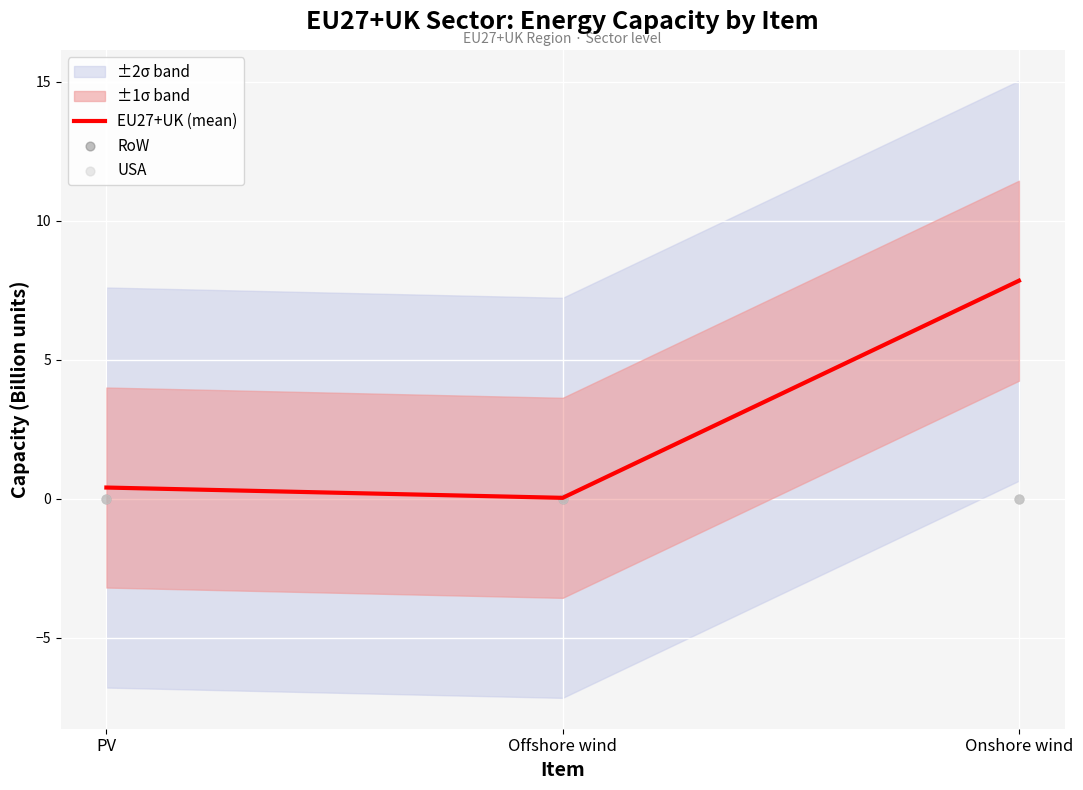

Which series has the largest total across all categories?

EU27+UK (mean)